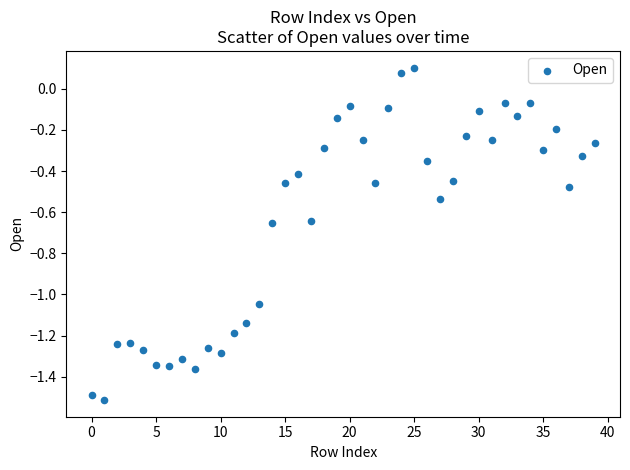

What is the range of Y values (max minus min)?

1.6